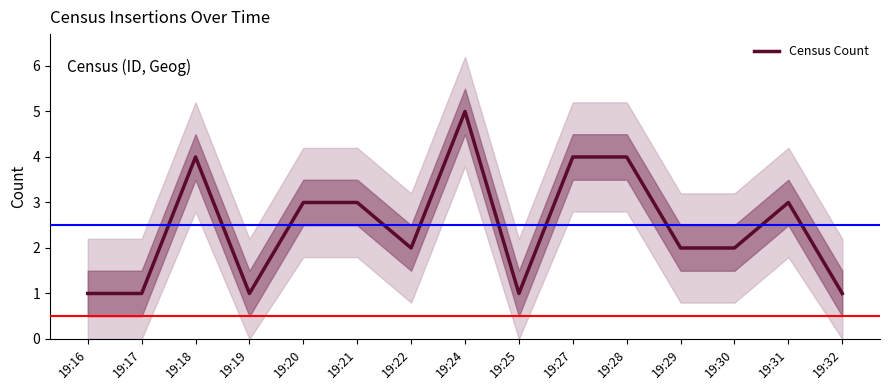

At which category does the chart reach its minimum across all series?

19:16